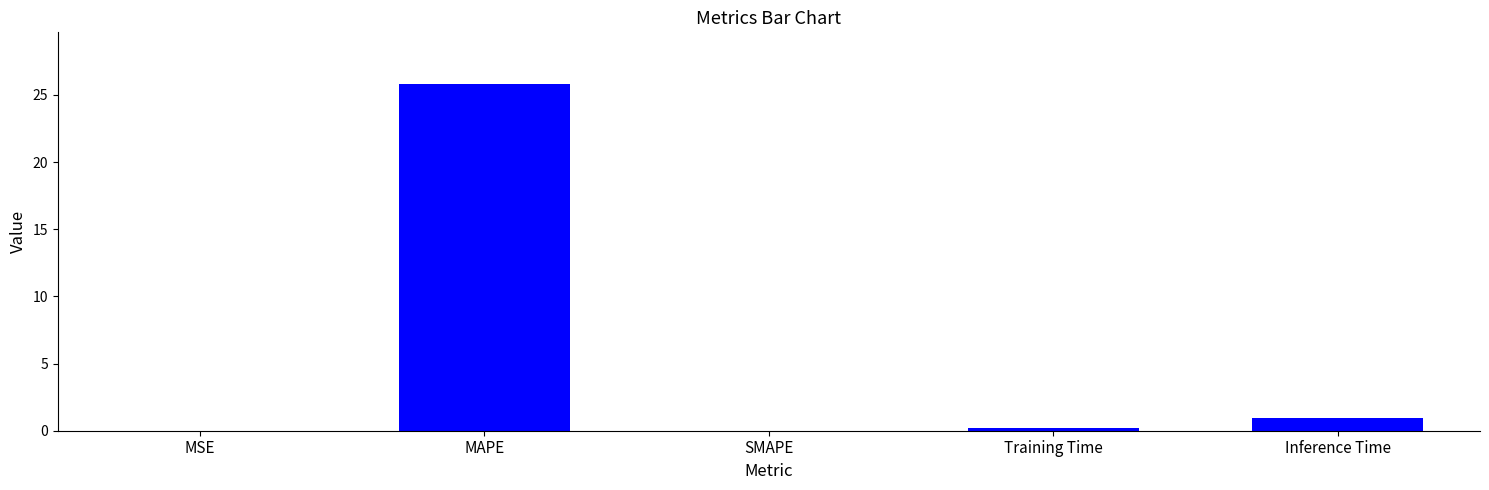

True or false: the data shows 0.0 at SMAPE.

True